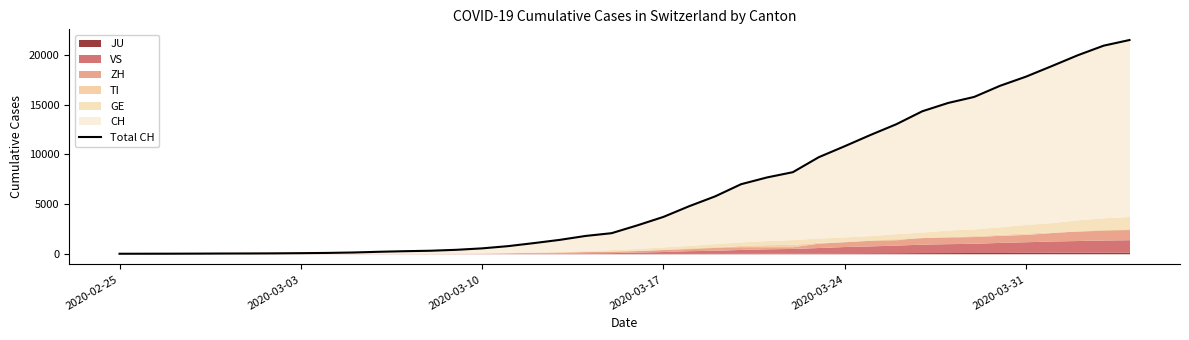

What is the maximum value shown in the chart?

21529